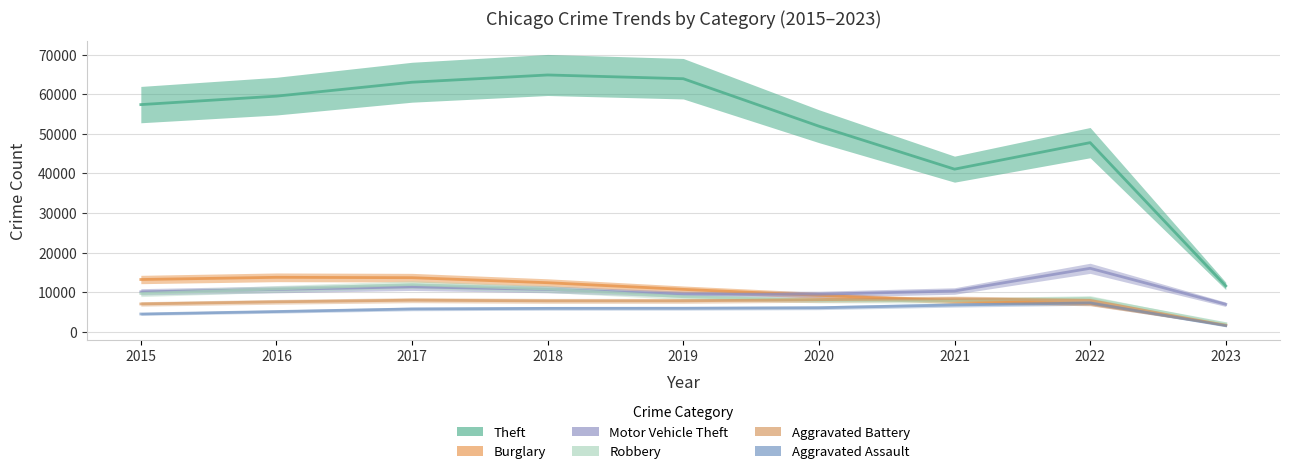

What is the minimum value shown in the chart?

1503.0